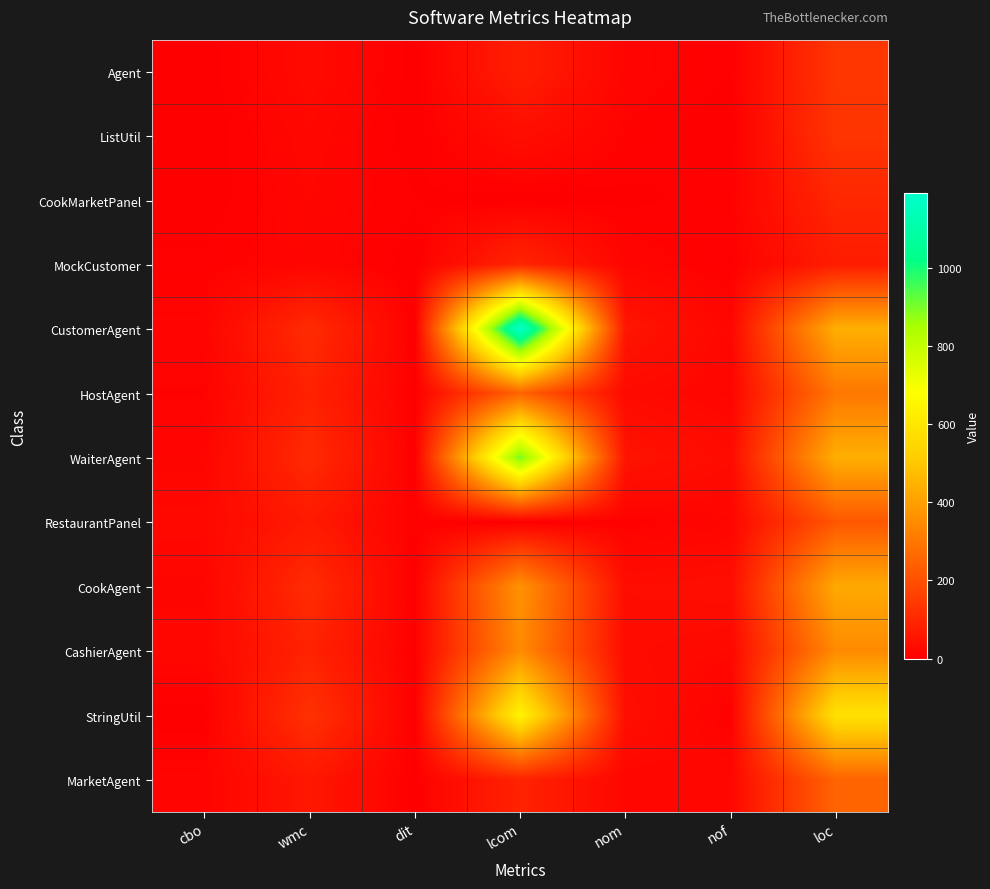

What is the total value across all series at loc?

3442